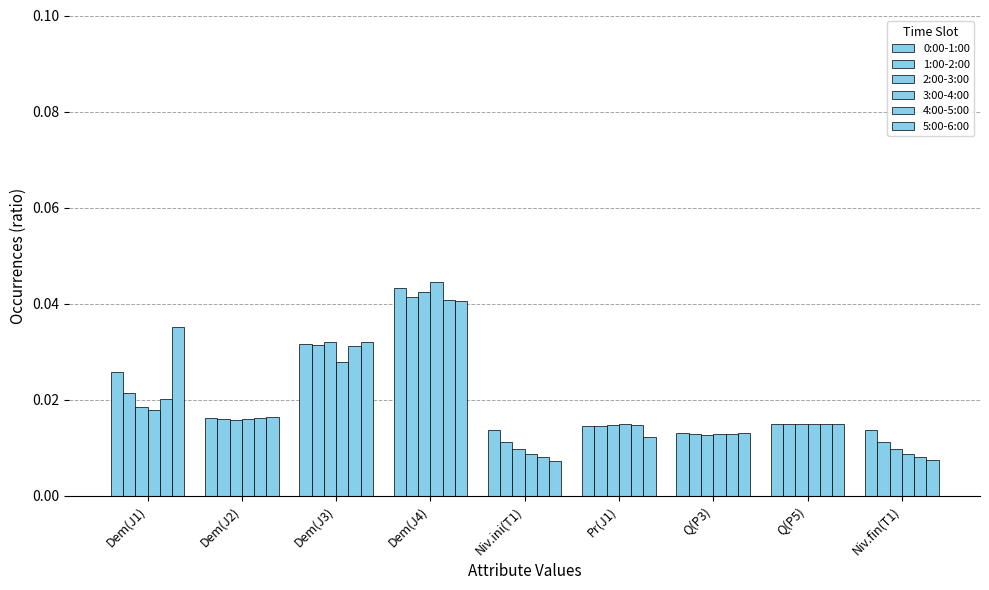

At how many categories does at least one series exceed 0?

9